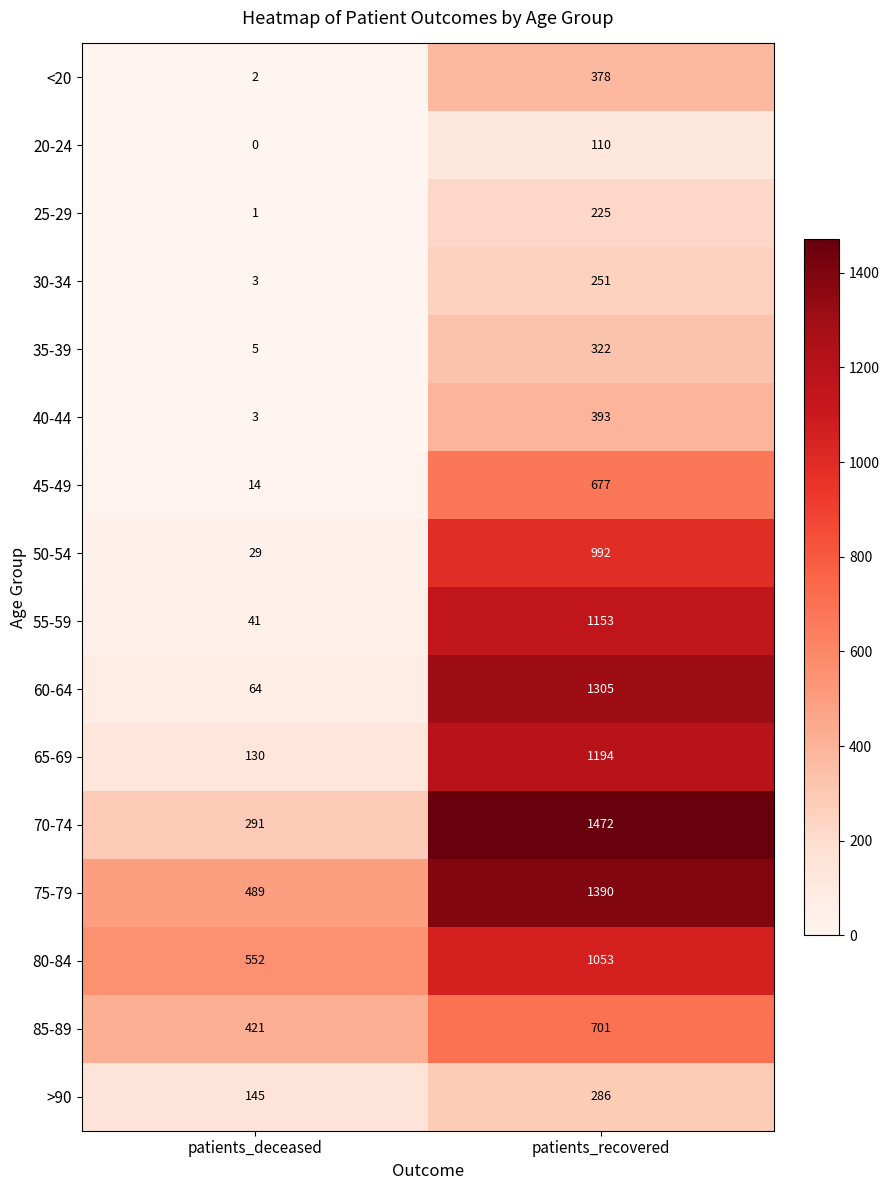

Which category has the lowest value in the 45-49 series?

patients_deceased